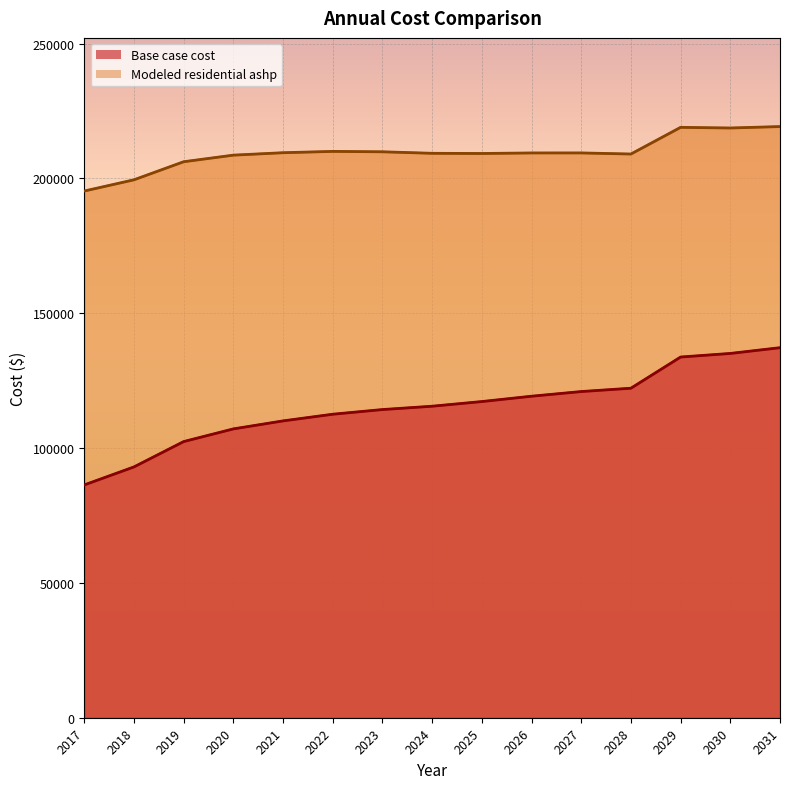

What is the value of the Modeled residential ashp point at the 15th from the left?

219246.1